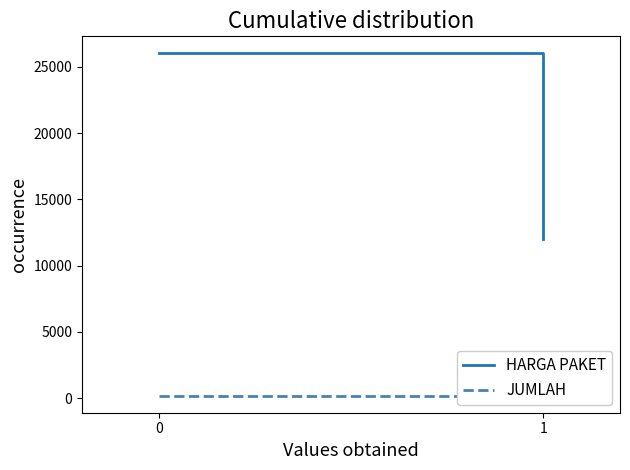

What is the sum of the JUMLAH values at 0 and 1?

620